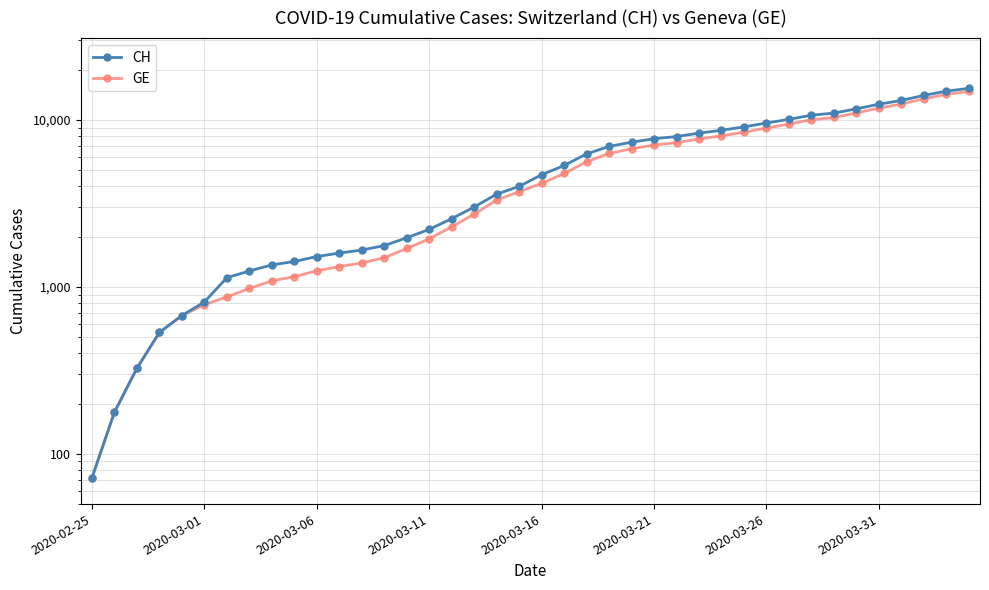

How many series are shown in this chart?

2